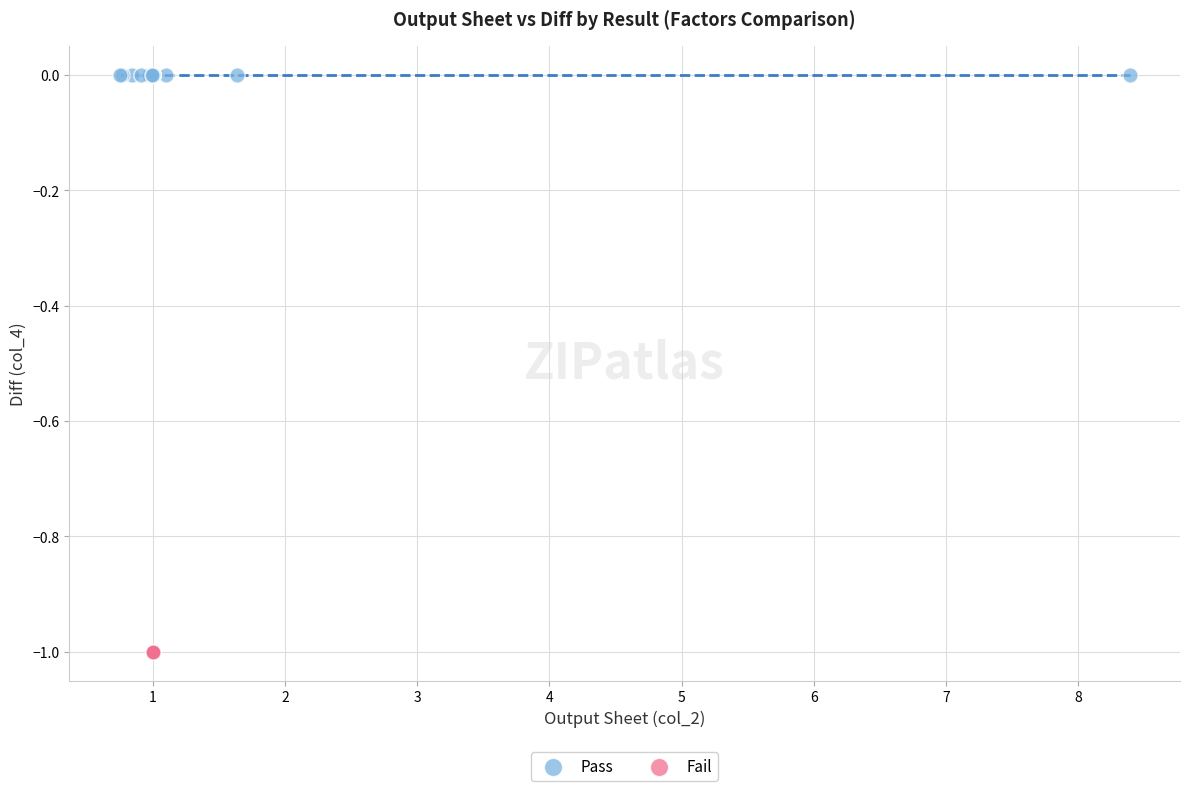

Which series reaches the maximum Y coordinate?

Pass